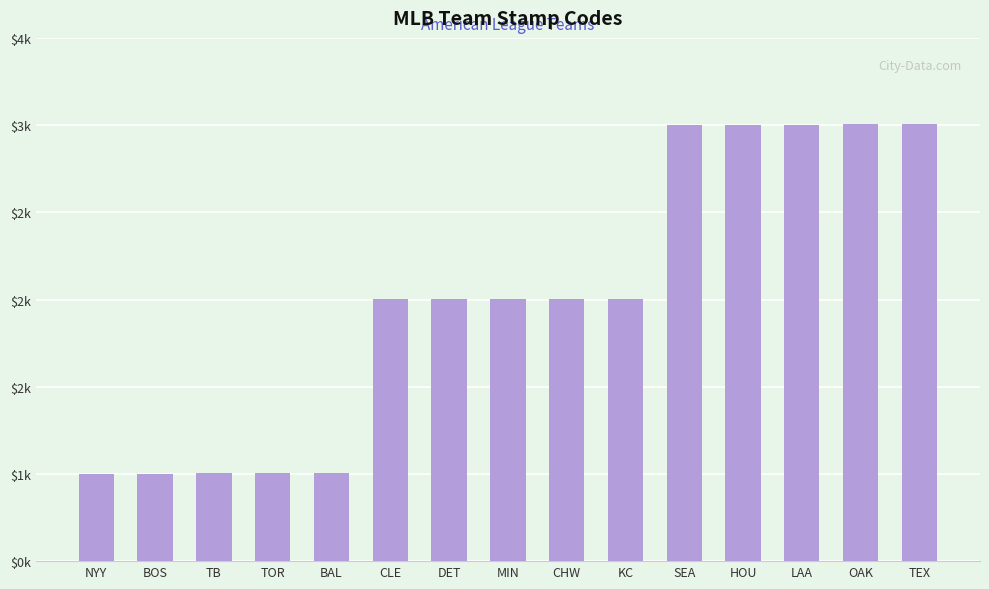

What is the difference between the values at CLE and KC?

4